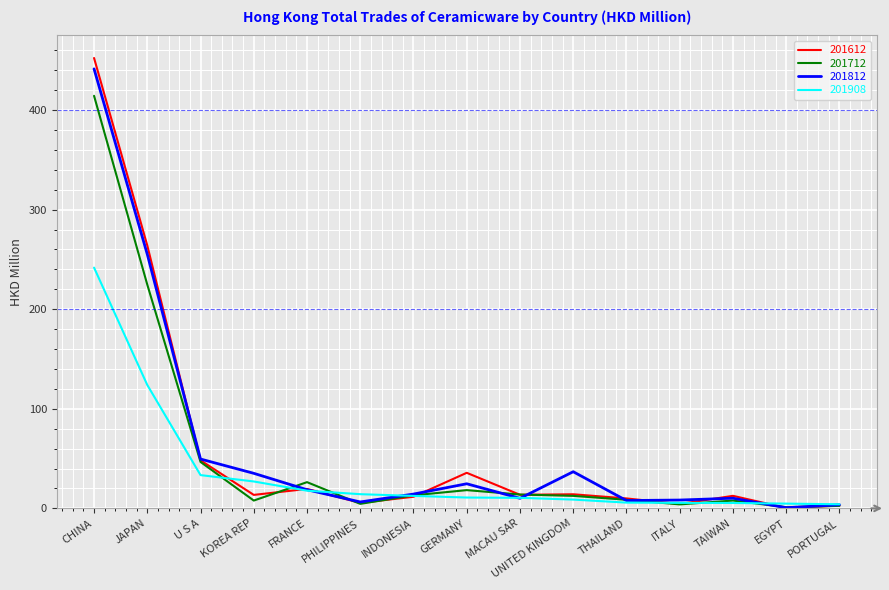

Which series has the largest range (max minus min)?

201612